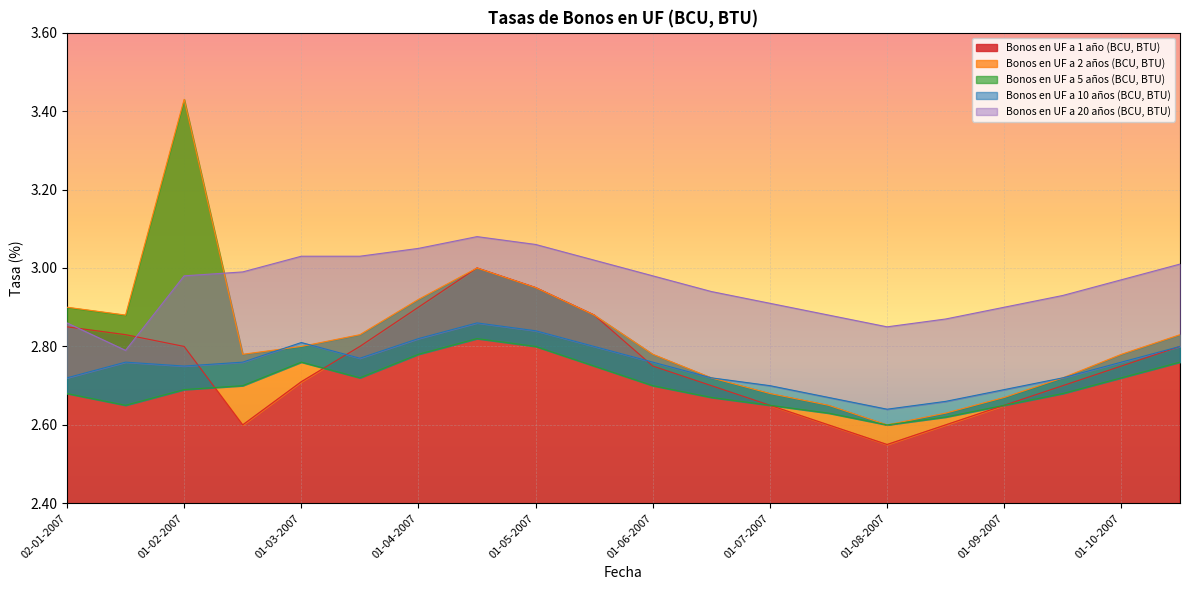

Reading left to right, extract all data points from this chart.

Bonos en UF a 1 año (BCU, BTU): 2.9	2.8	2.8	2.6	2.7	2.8	2.9	3.0	3.0	2.9	2.8	2.7	2.6	2.6	2.5	2.6	2.6	2.7	2.8	2.8
Bonos en UF a 2 años (BCU, BTU): 2.9	2.9	3.4	2.8	2.8	2.8	2.9	3.0	3.0	2.9	2.8	2.7	2.7	2.6	2.6	2.6	2.7	2.7	2.8	2.8
Bonos en UF a 5 años (BCU, BTU): 2.7	2.6	2.7	2.7	2.8	2.7	2.8	2.8	2.8	2.8	2.7	2.7	2.6	2.6	2.6	2.6	2.6	2.7	2.7	2.8
Bonos en UF a 10 años (BCU, BTU): 2.7	2.8	2.8	2.8	2.8	2.8	2.8	2.9	2.8	2.8	2.8	2.7	2.7	2.7	2.6	2.7	2.7	2.7	2.8	2.8
Bonos en UF a 20 años (BCU, BTU): 2.9	2.8	3.0	3.0	3.0	3.0	3.0	3.1	3.1	3.0	3.0	2.9	2.9	2.9	2.9	2.9	2.9	2.9	3.0	3.0